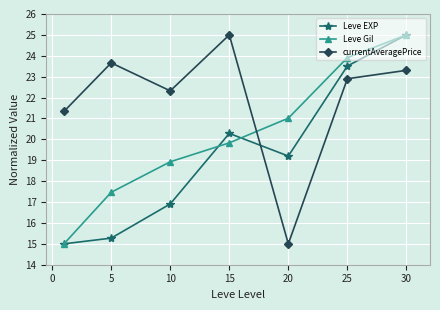

At how many categories does at least one series exceed 17?

7